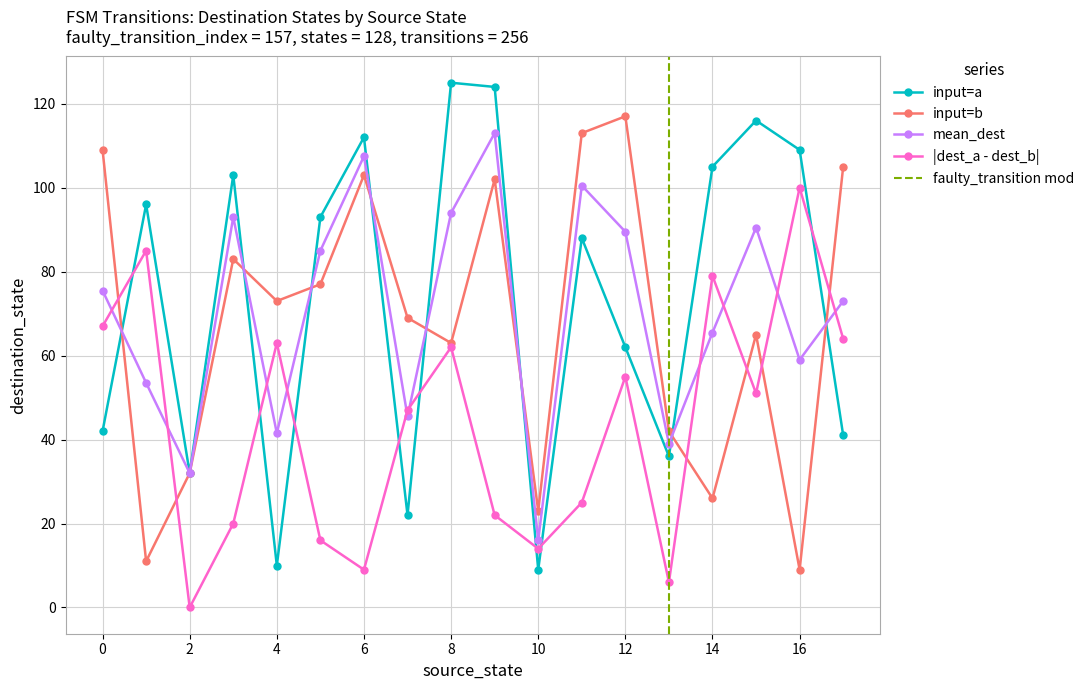

How many interior local valleys does the |dest_a - dest_b| series have?

5